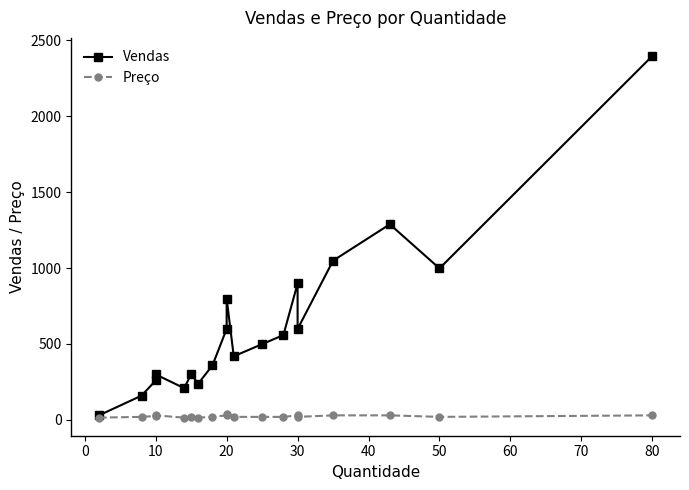

What is the value of the Vendas point at the 5th from the left?

209.3